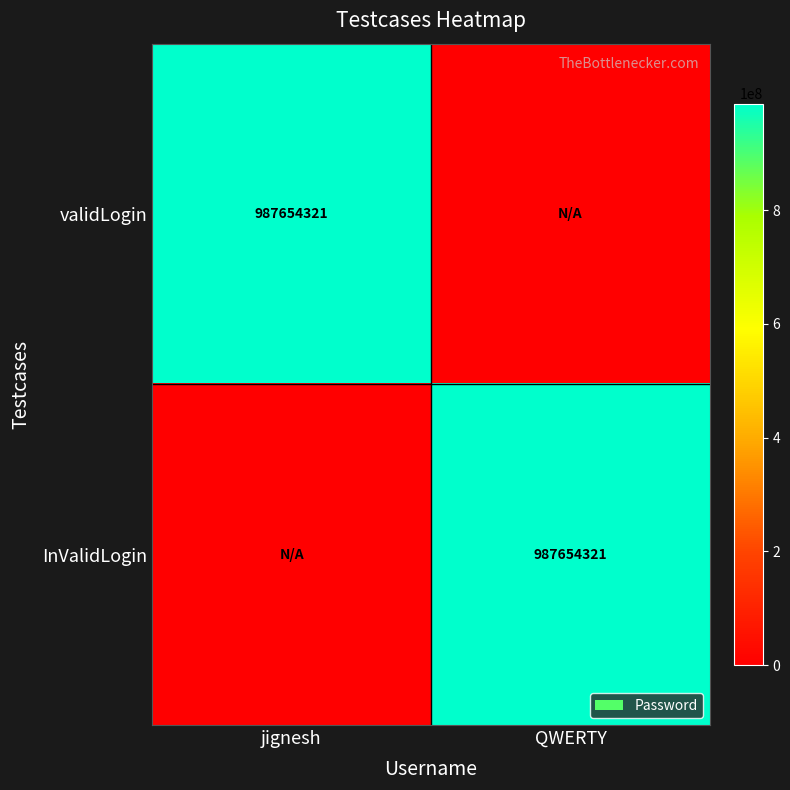

True or false: InValidLogin has a value of 528588959 at QWERTY.

False